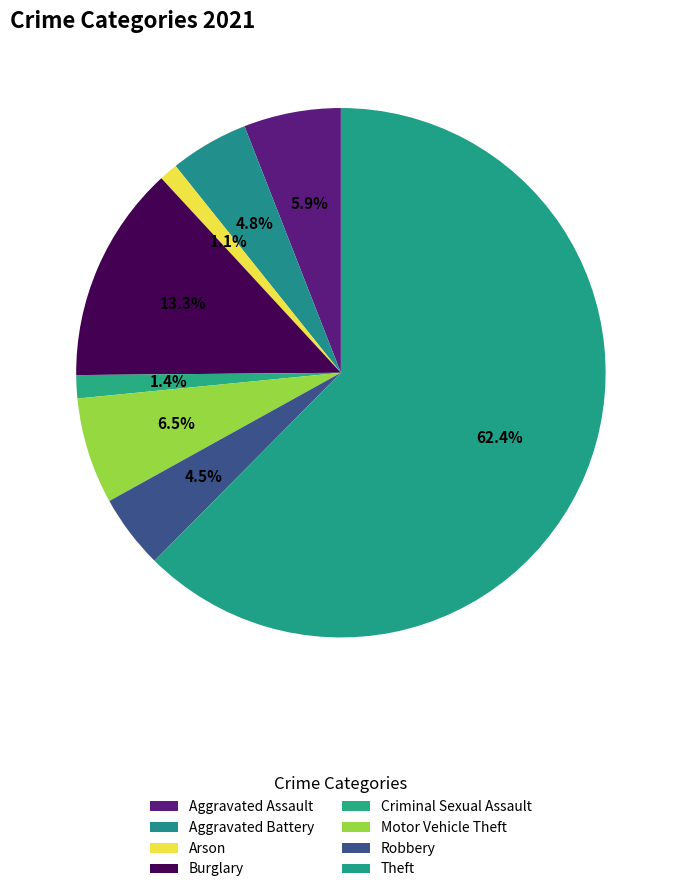

What is the ratio of the value at Motor Vehicle Theft to the value at Criminal Sexual Assault?

4.6